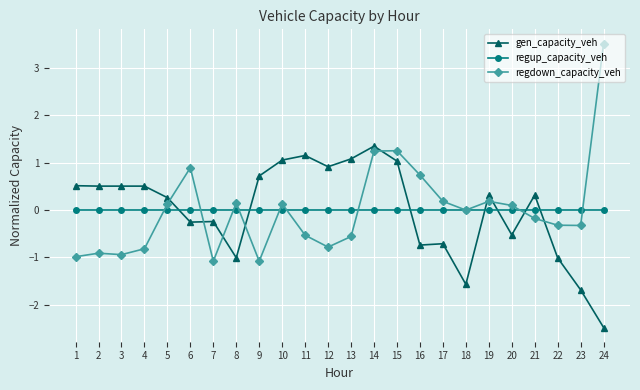

At which label does gen_capacity_veh reach its peak?

14